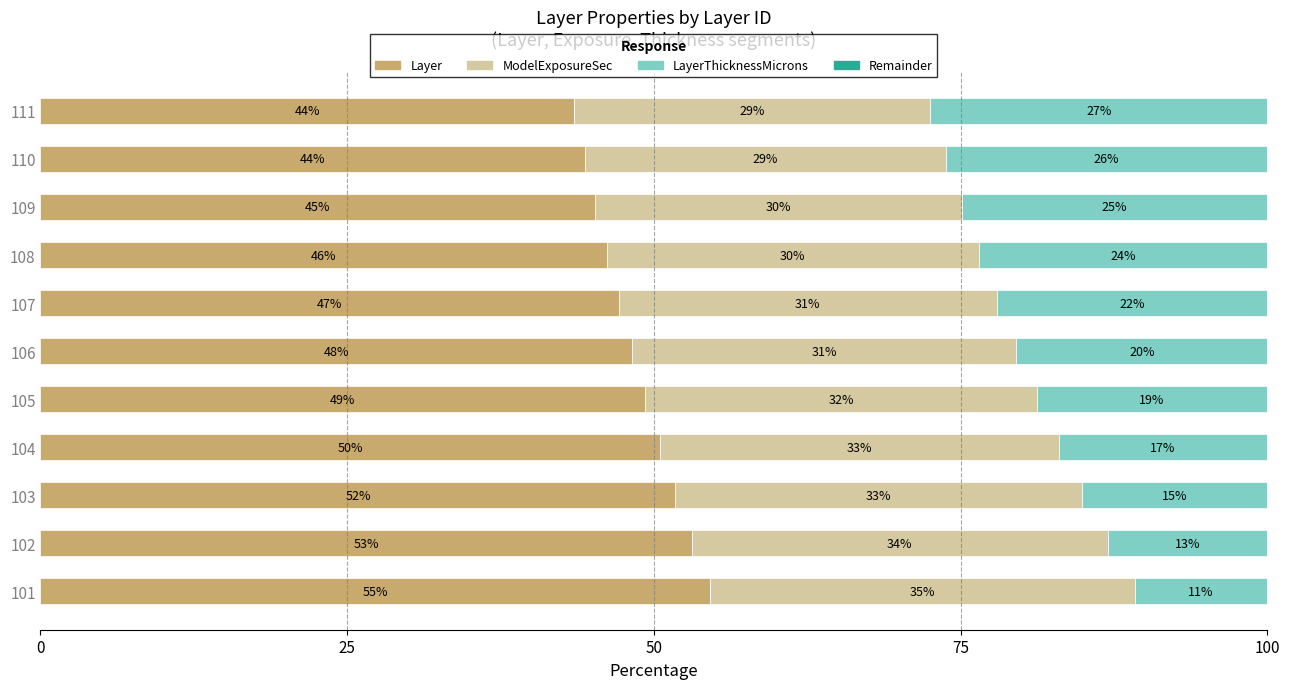

What is the total value across all series at 108?

100.0